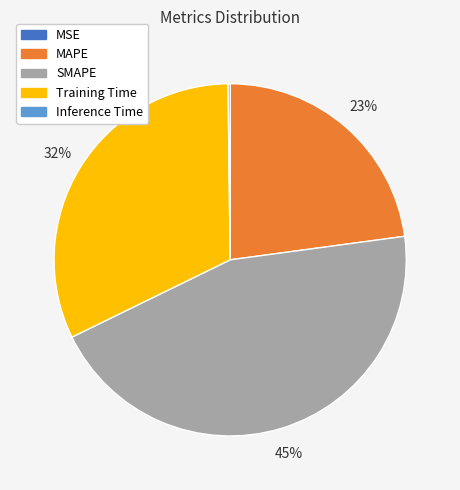

True or false: Training Time accounts for 32% of the total.

True